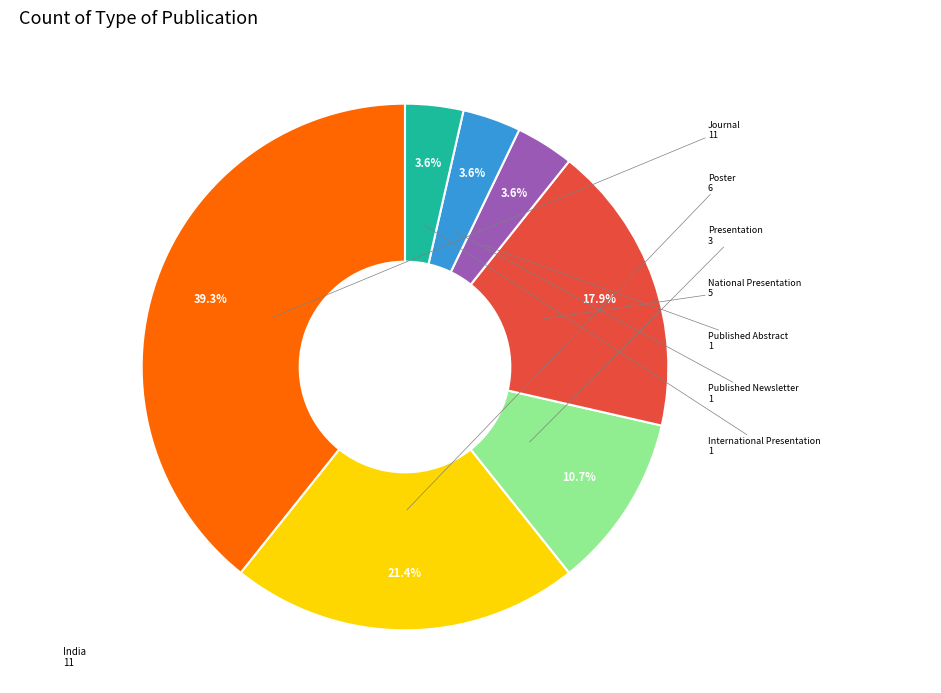

Is there any slice that represents more than half of the pie?

No